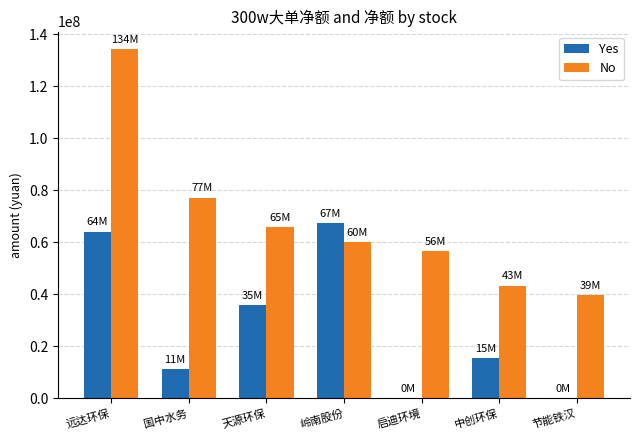

Which series has the widest spread of values?

No